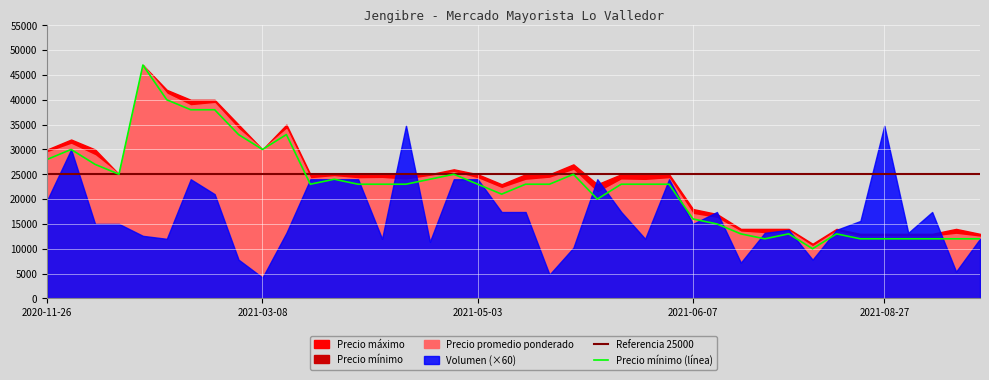

What is the minimum value for Precio mínimo (línea)?

10000